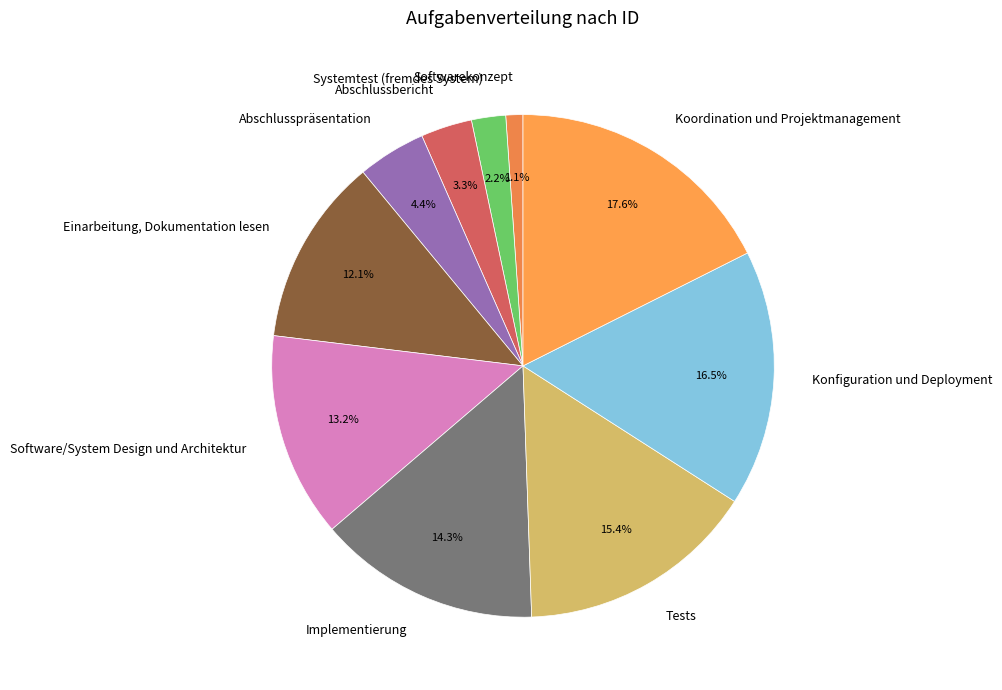

Does Konfiguration und Deployment represent more than half of the total?

No